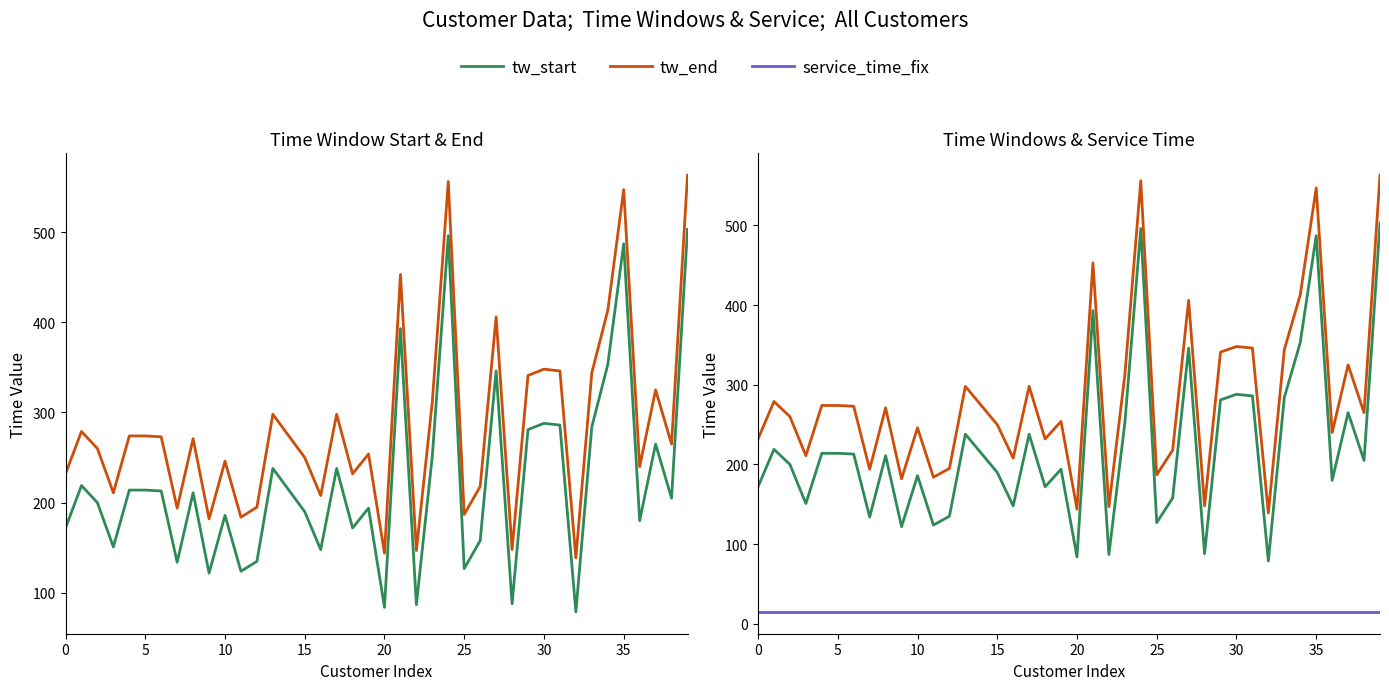

What is the spread (max minus min) of values at 18?

217